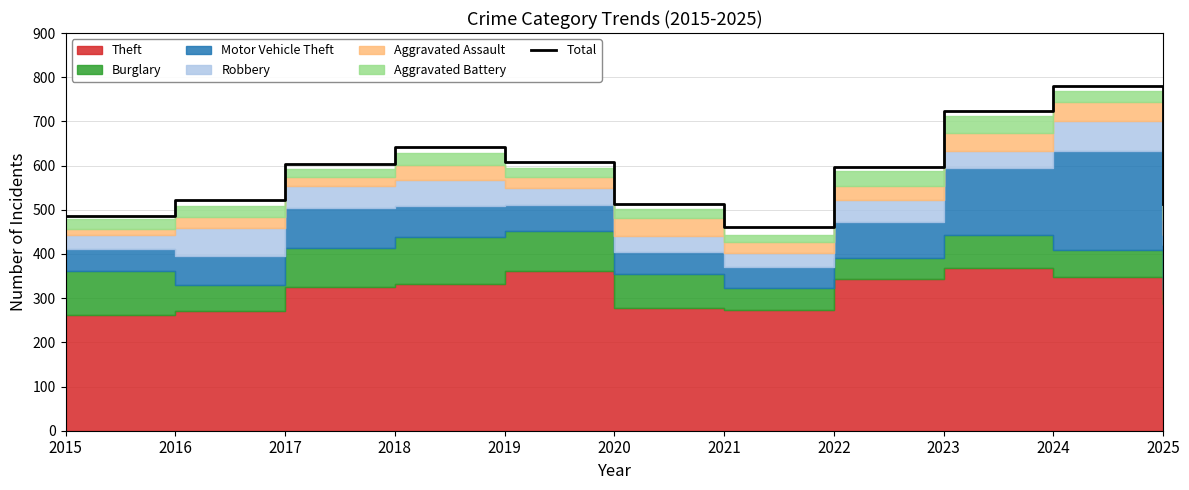

What is the minimum value for Total?

461